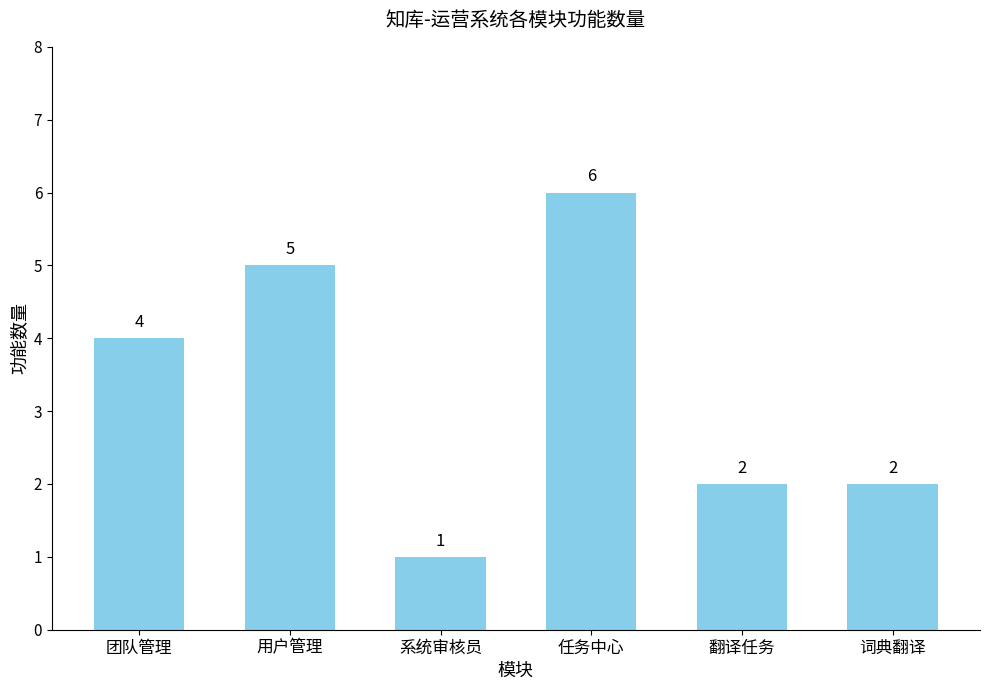

What is the average value?

3